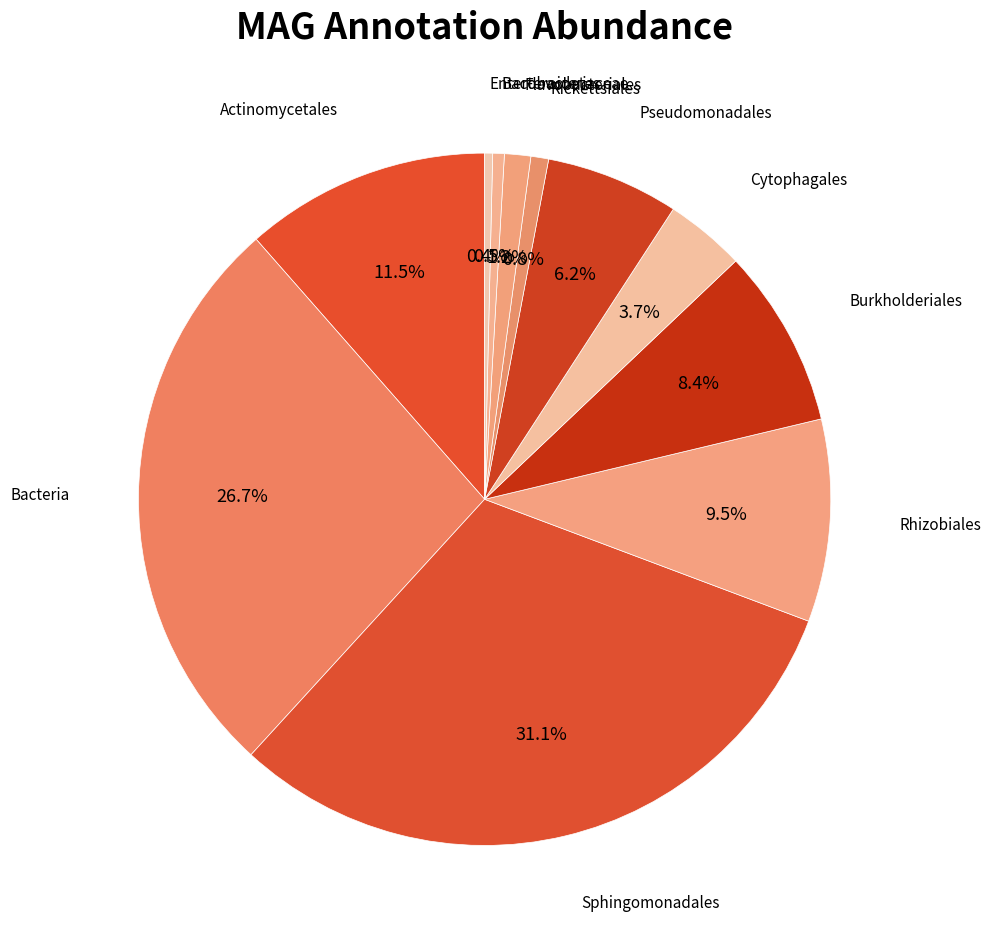

How many segments does this pie chart have?

11